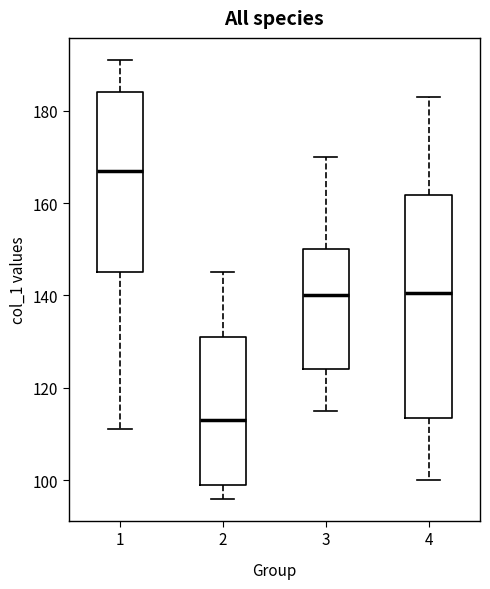

Reading left to right, read every box against the y-axis: the position of its median line, the range the box covers, and the ends of its whiskers. The values are not printed on the chart, so give them approximately, as read against the axis.

1: median 168, box 146 to 184, whiskers 112 to 192
2: median 114, box 100 to 132, whiskers 96 to 146
3: median 140, box 124 to 150, whiskers 116 to 170
4: median 140, box 114 to 162, whiskers 100 to 184